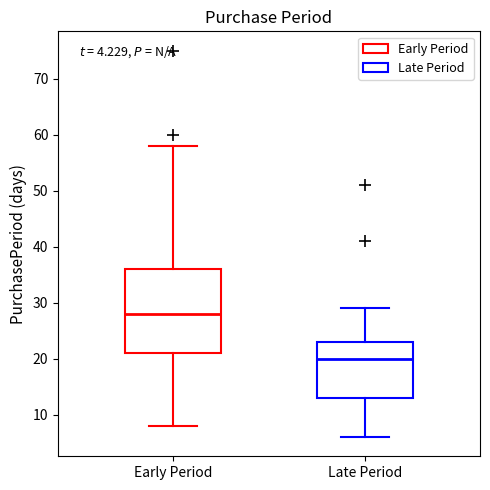

Which box has the highest median line?

Early Period